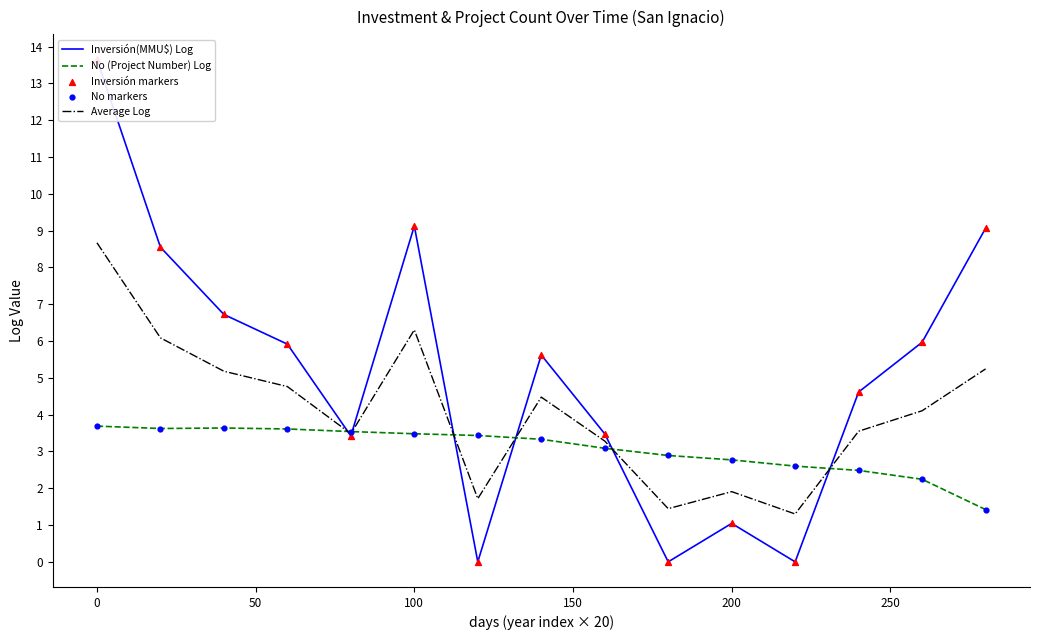

What is the highest value of the Average Log series?

8.7